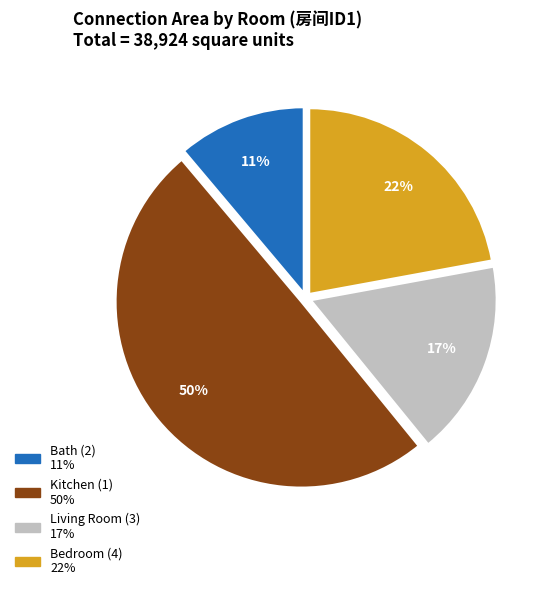

Which slice is the largest?

Kitchen (1)